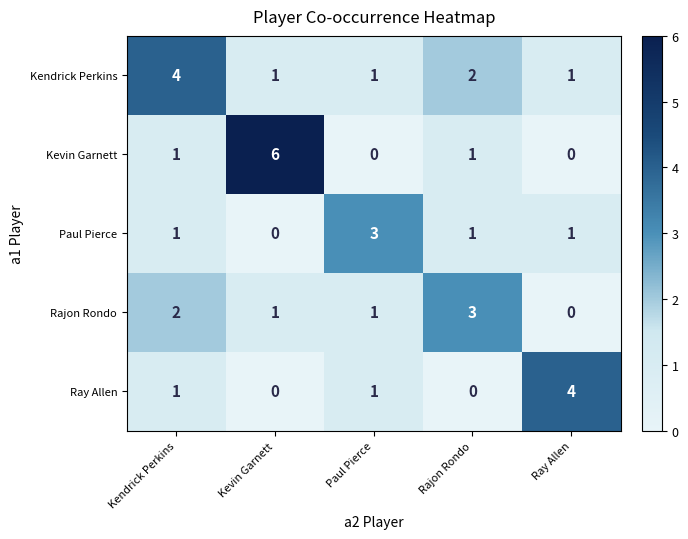

At how many categories does at least one series exceed 0?

5